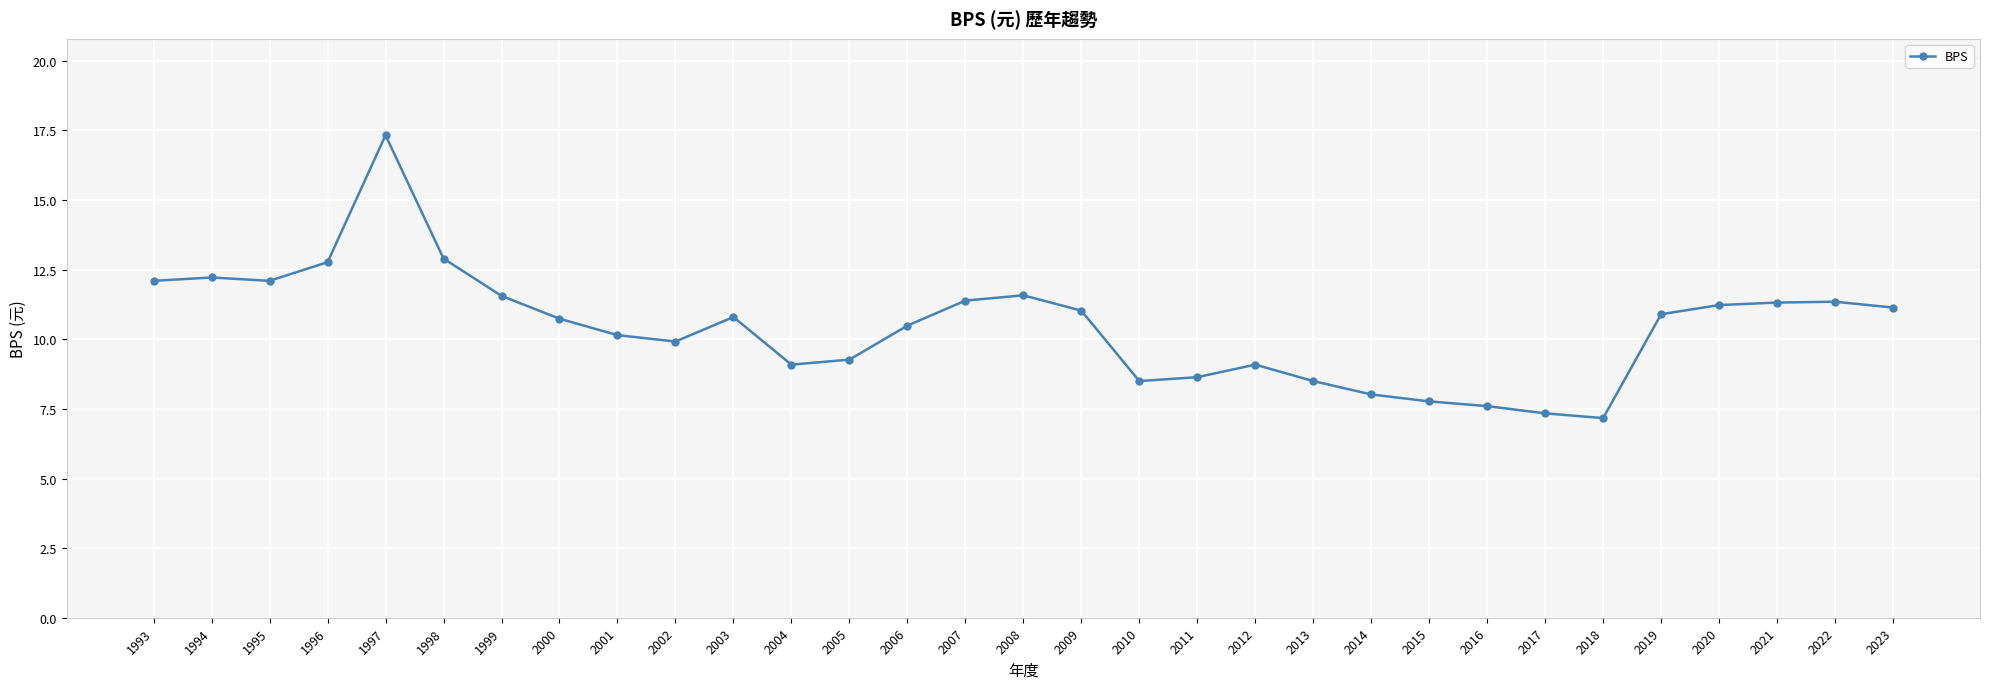

Read the value at 2019.

10.9